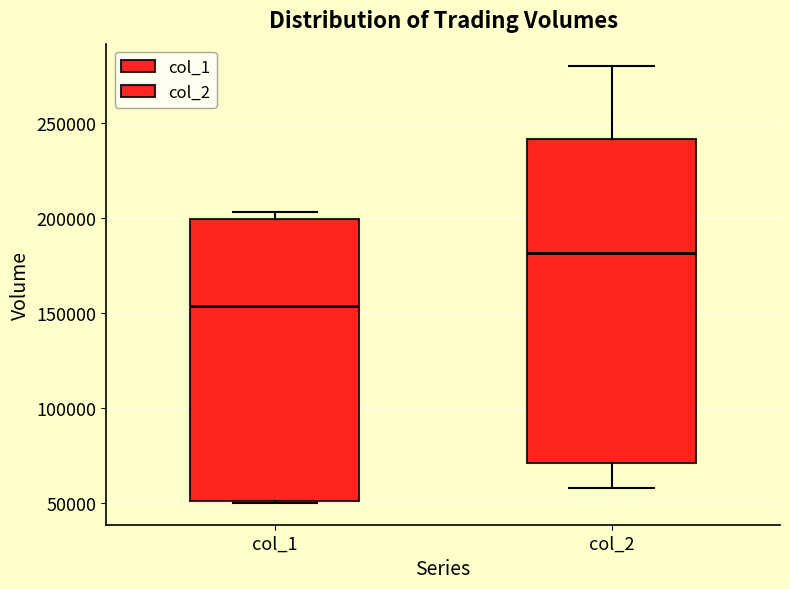

Which box's median line is the lowest?

col_1